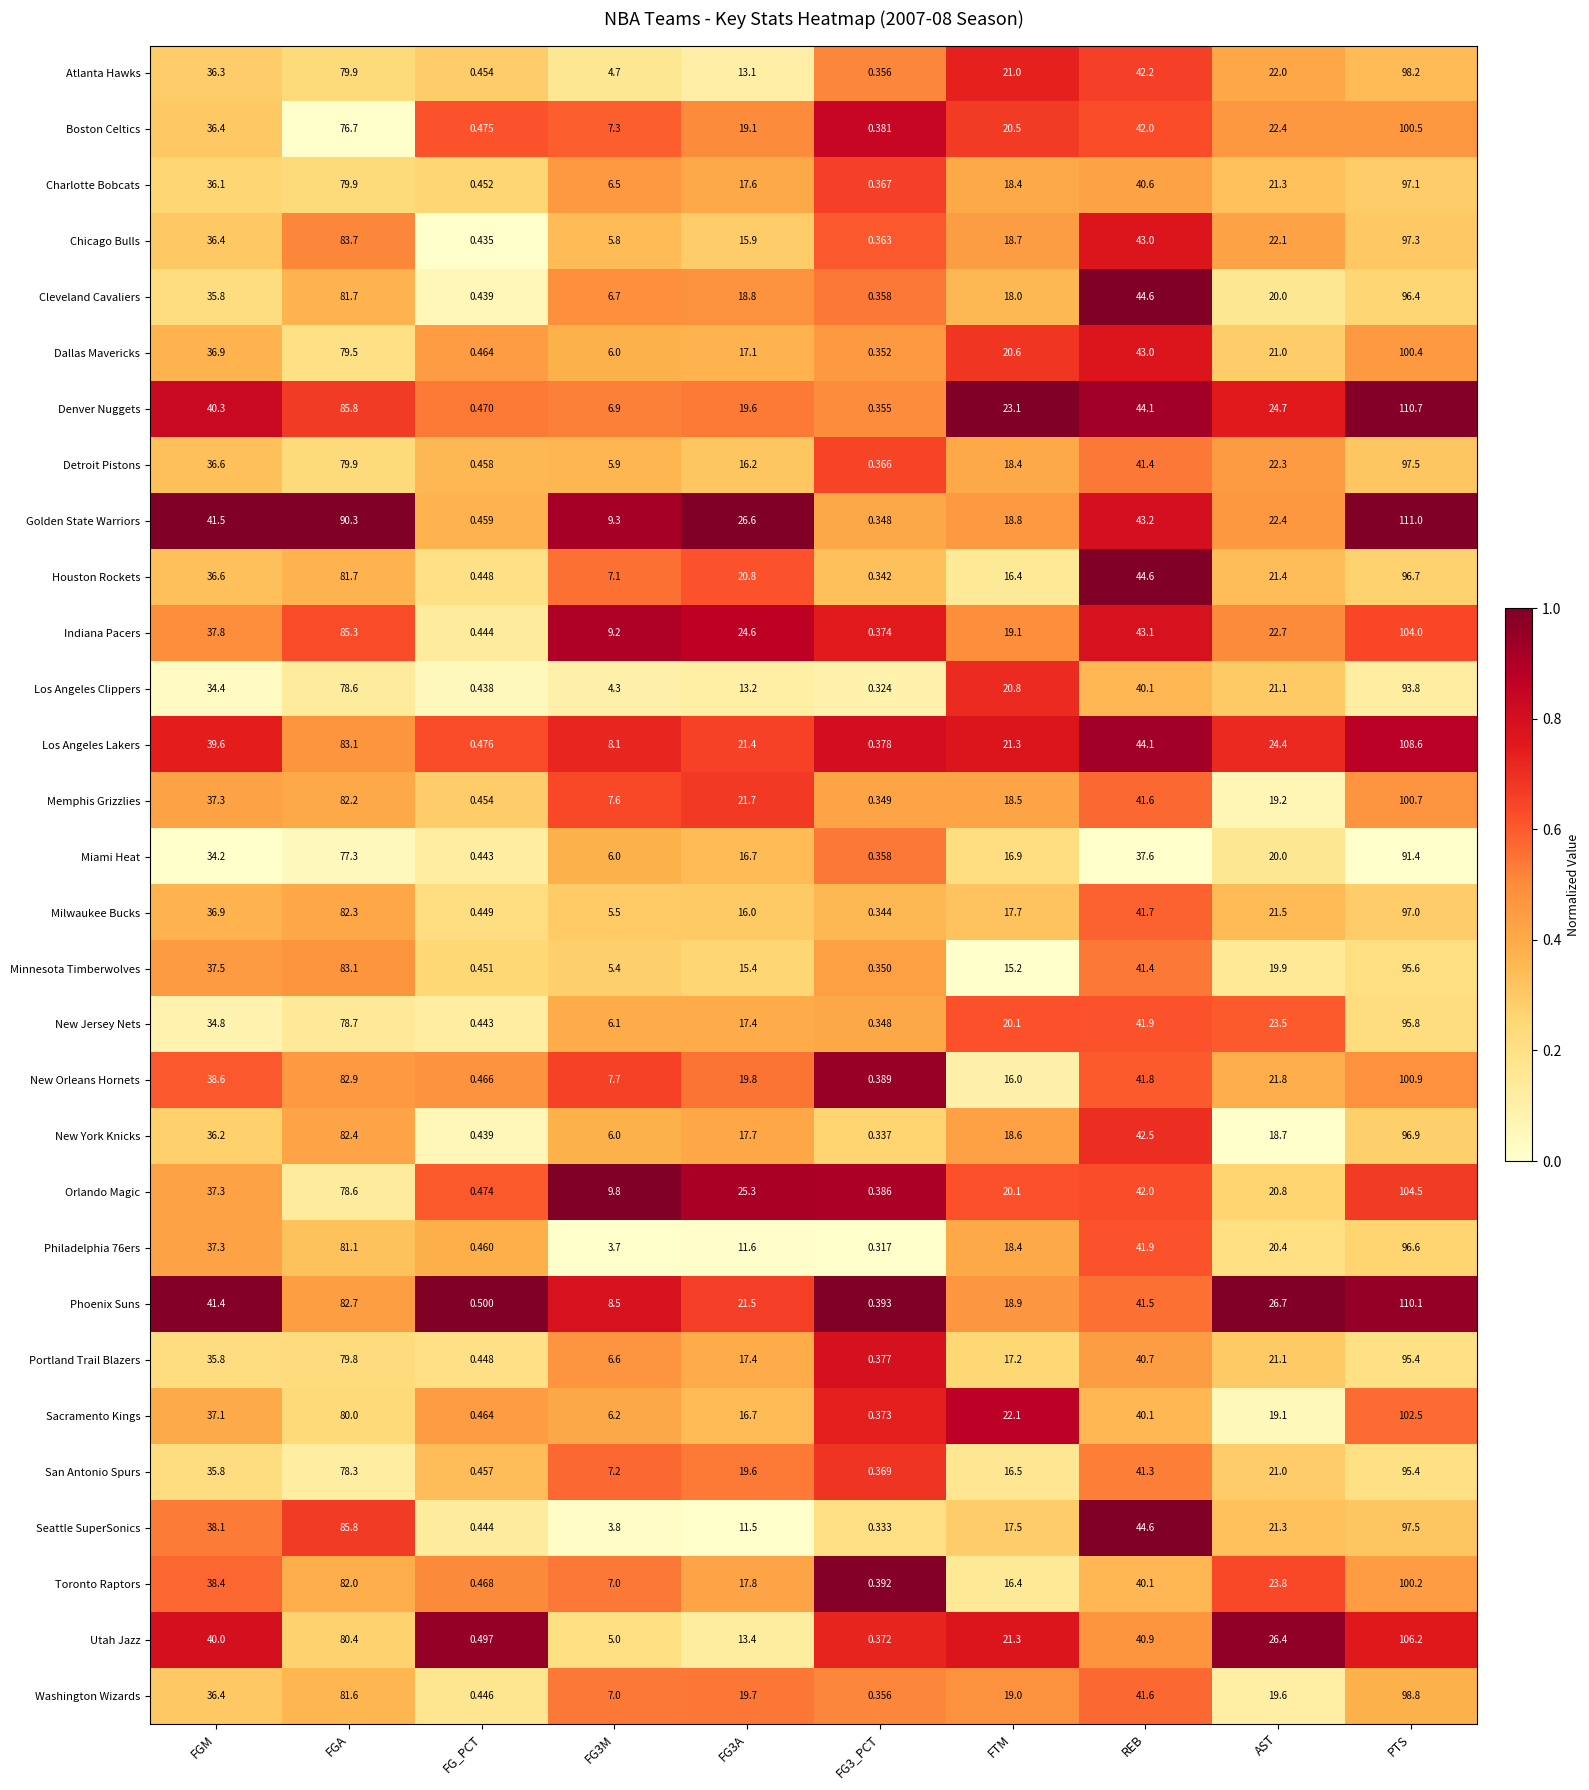

Which series has the widest spread of values?

Golden State Warriors